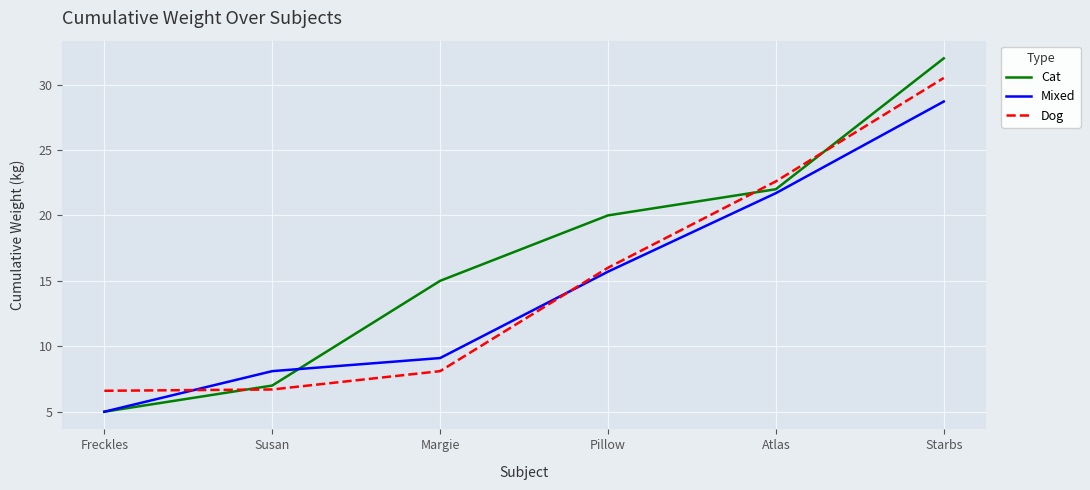

Rank the series at Margie from lowest to highest value.

Dog, Mixed, Cat